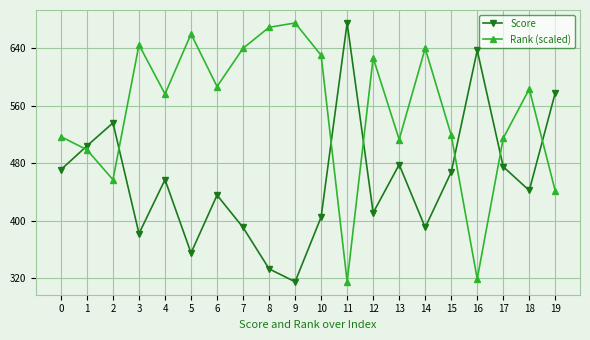

At 0, list the series in order from largest to smallest.

Rank (scaled), Score